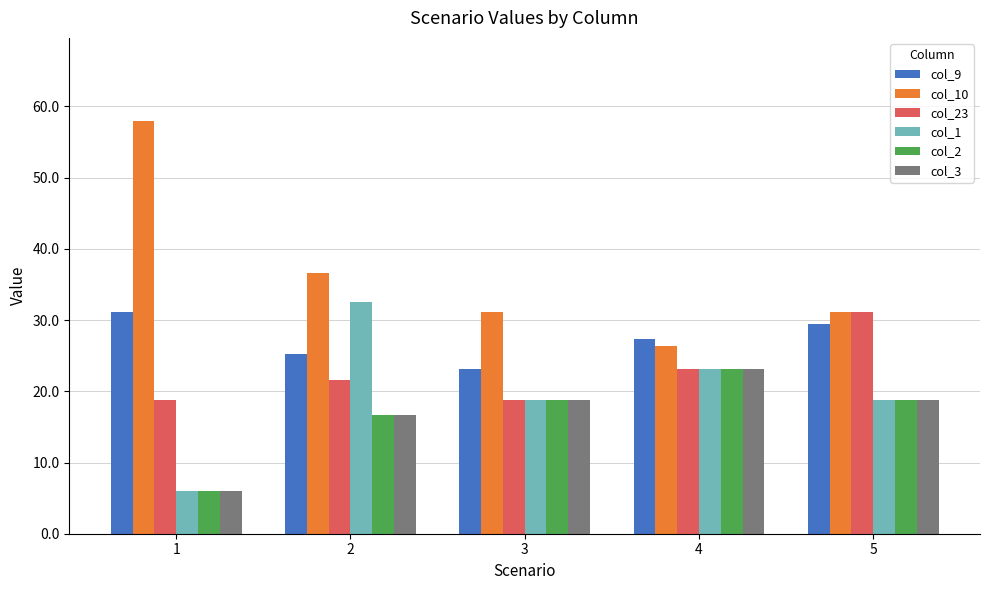

At which label is col_23 closest to 24?

4